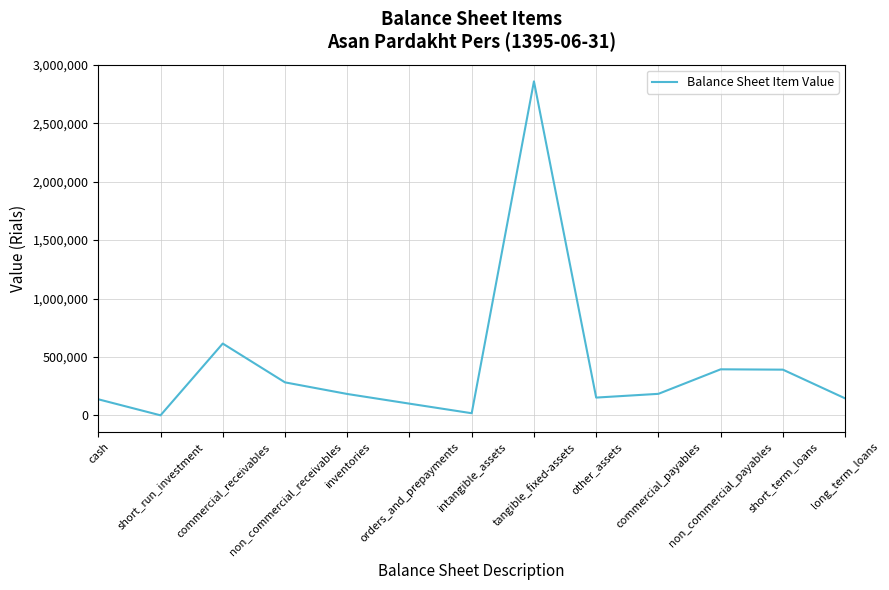

What is the change in value from non_commercial_receivables to short_term_loans?

+108852